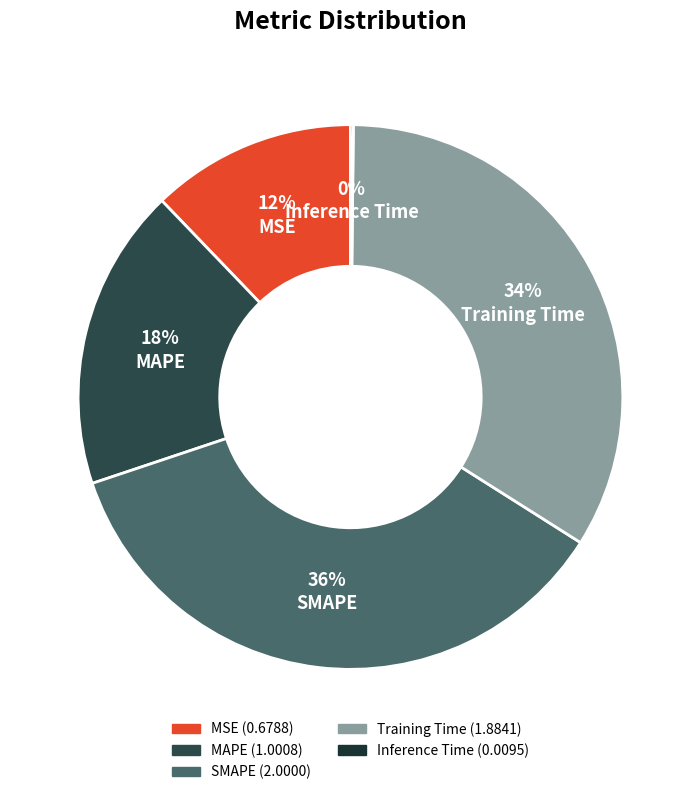

How many segments does this pie chart have?

5